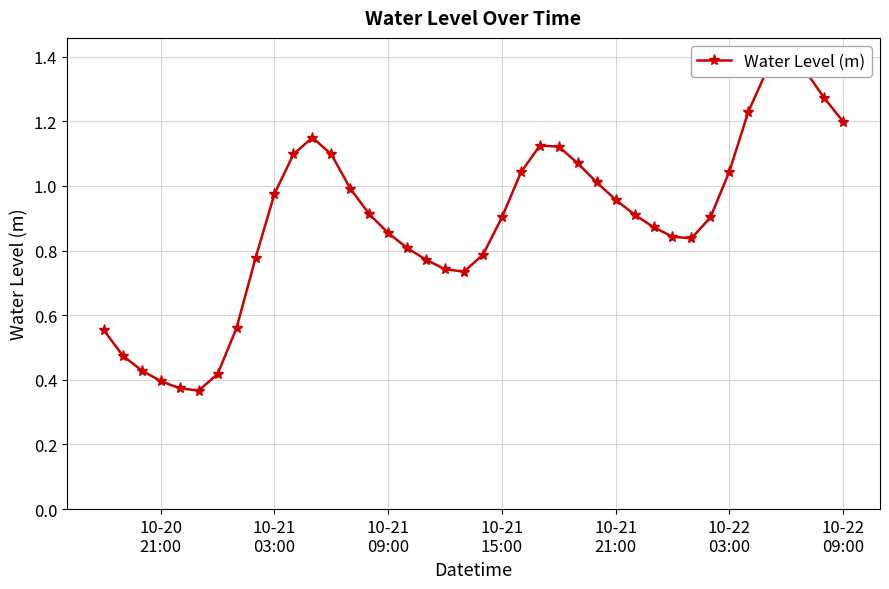

What is the value of the 20th point from the left?

0.7